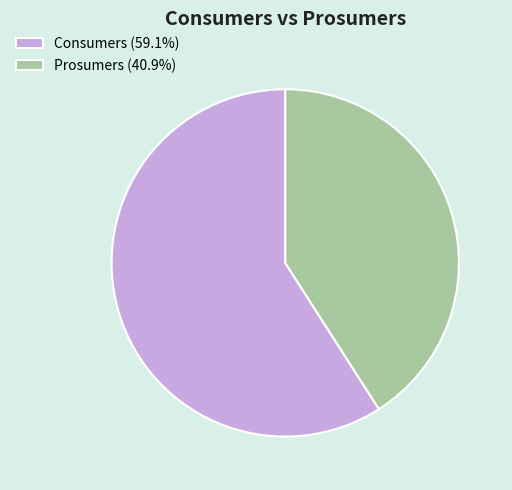

Rank the categories by value from highest to lowest.

Consumers, Prosumers